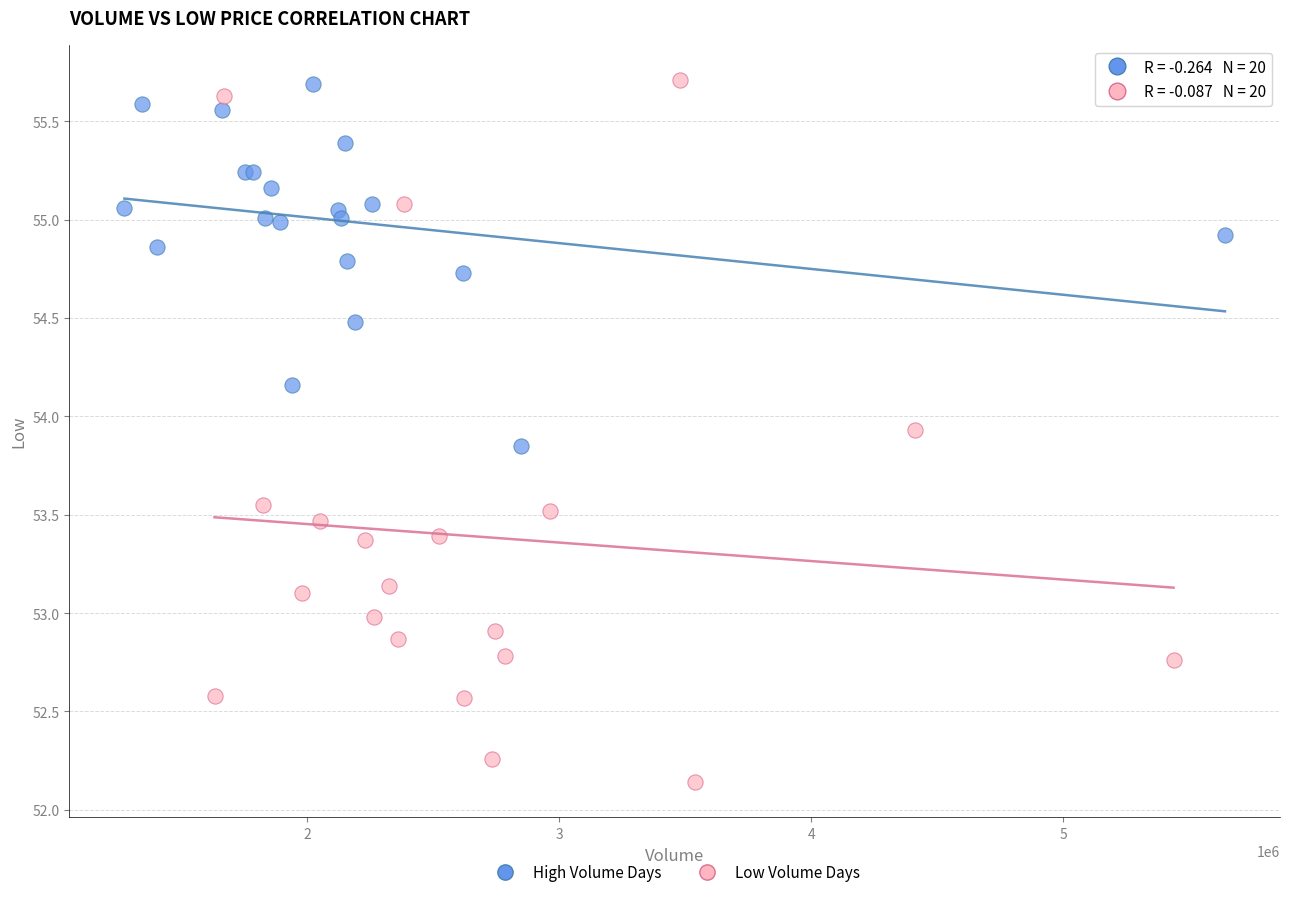

Which series has the widest spread of Y values?

Low Volume Days